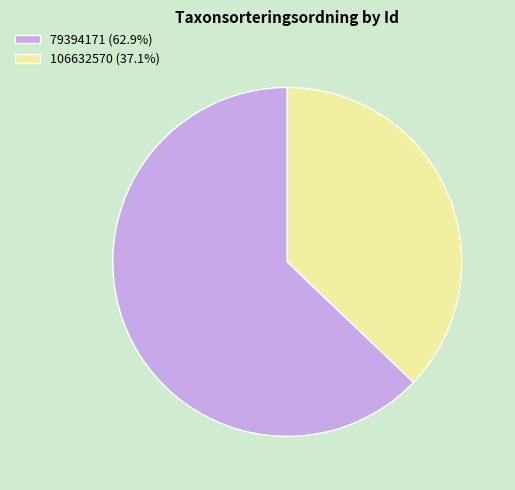

Is there any slice that represents more than half of the pie?

Yes